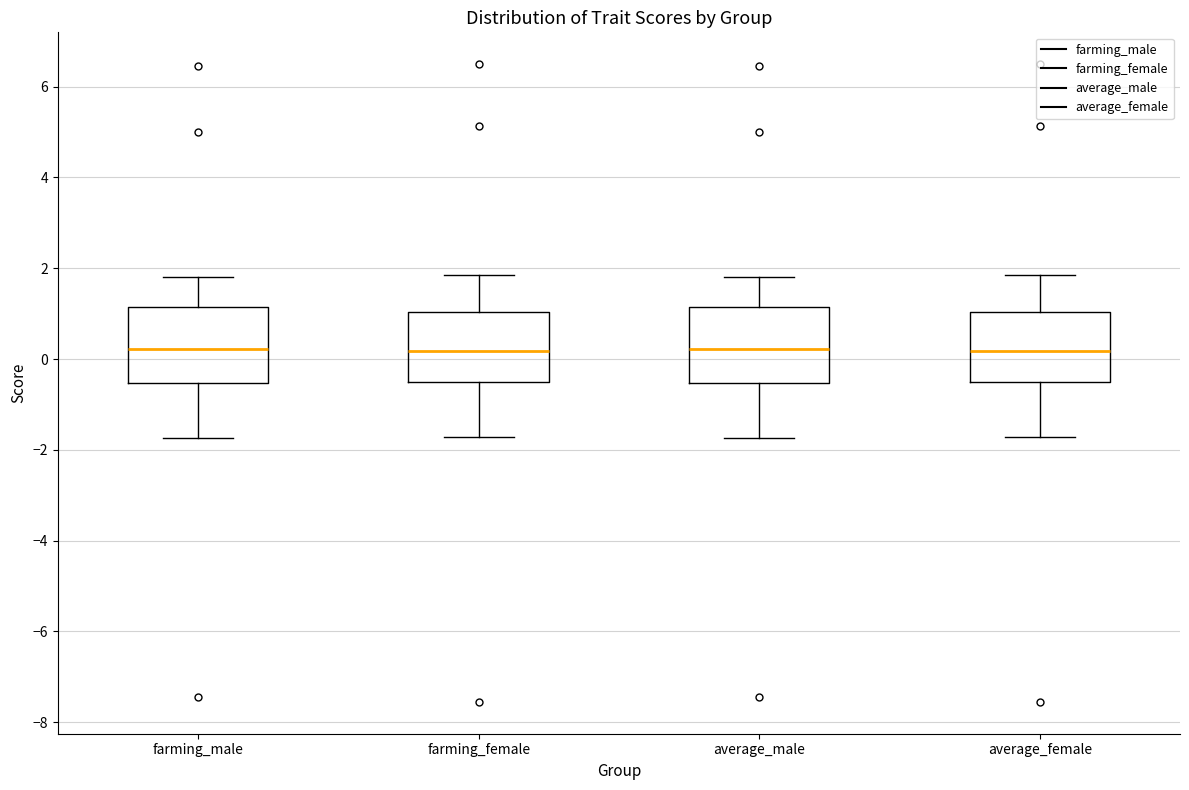

Reading left to right, read every box against the y-axis: the position of its median line, the range the box covers, and the ends of its whiskers. The values are not printed on the chart, so give them approximately, as read against the axis.

farming_male: median 0.2, box -0.6 to 1.2, whiskers -1.8 to 1.8
farming_female: median 0.2, box -0.6 to 1.0, whiskers -1.8 to 1.8
average_male: median 0.2, box -0.6 to 1.2, whiskers -1.8 to 1.8
average_female: median 0.2, box -0.6 to 1.0, whiskers -1.8 to 1.8